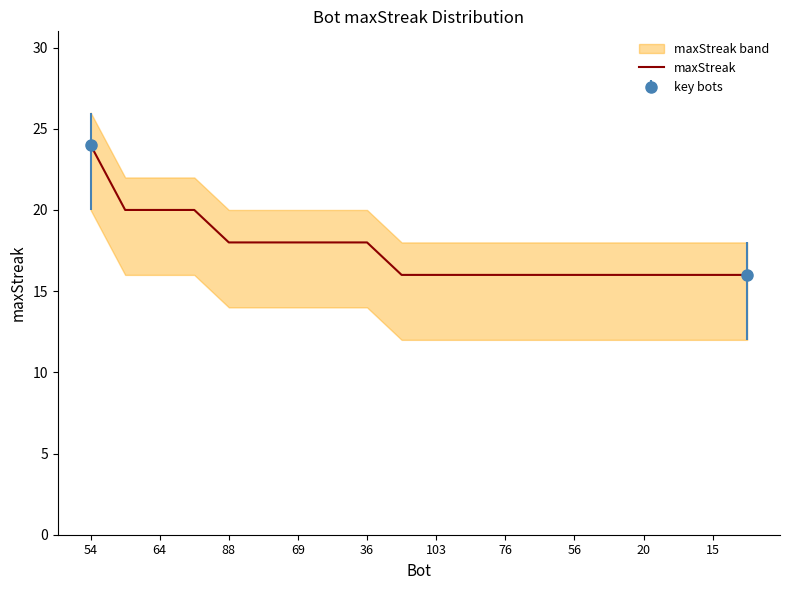

Is it true that maxStreak equals 36 at 54?

False